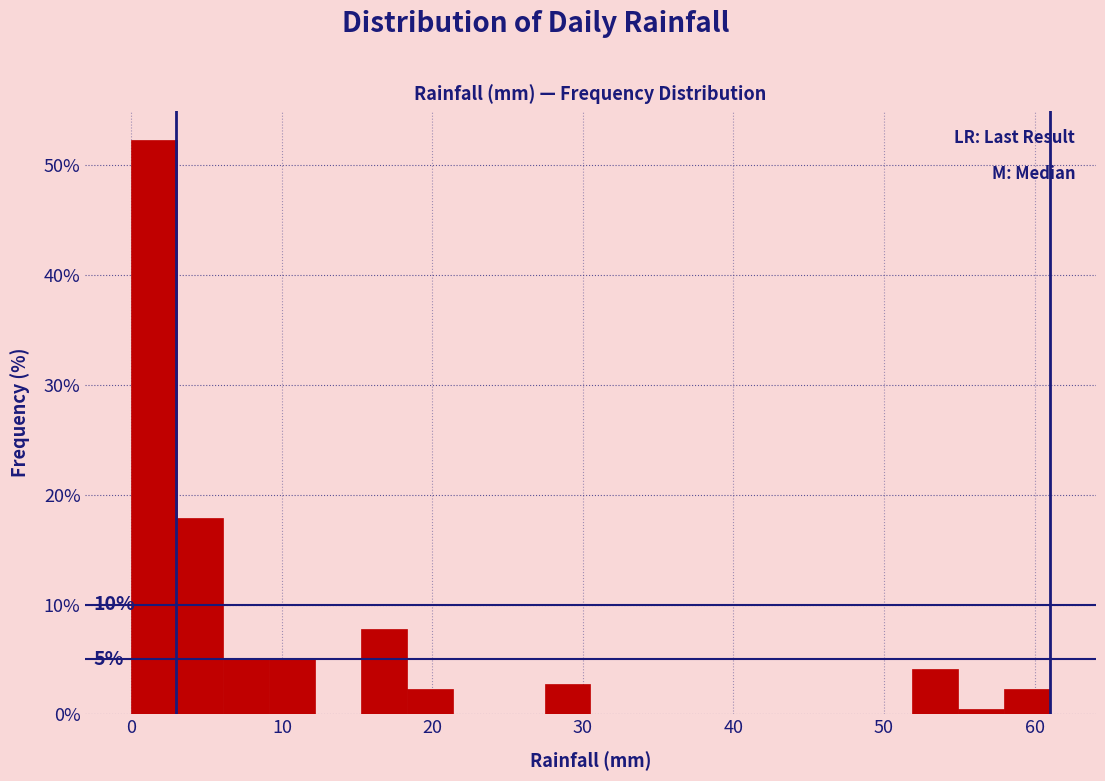

Read against the x-axis, roughly where is the centre of the tallest bar?

2